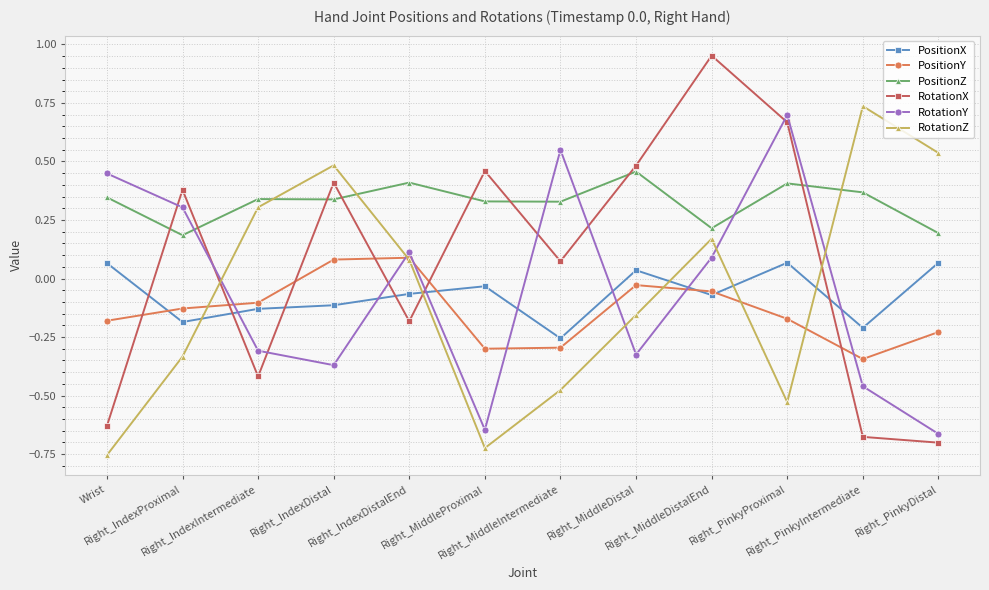

After their last crossing, which series has the higher values: PositionX or PositionY?

PositionX